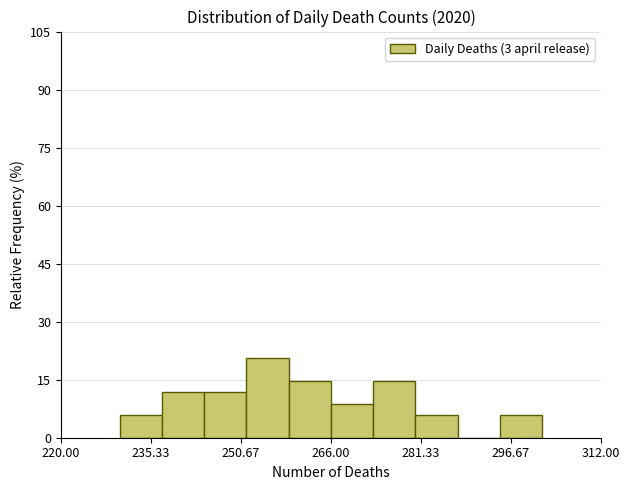

Read against the x-axis, roughly where is the centre of the tallest bar?

256